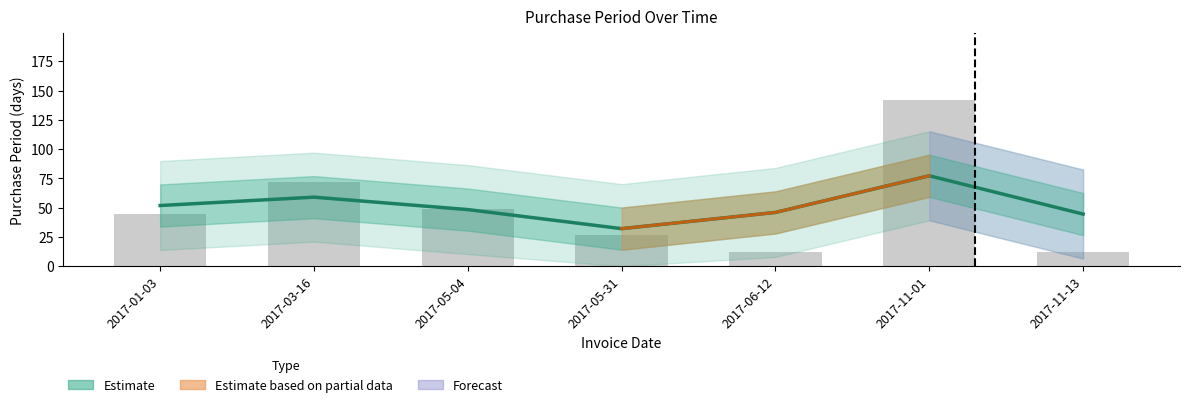

What is the maximum value shown in the chart?

77.2